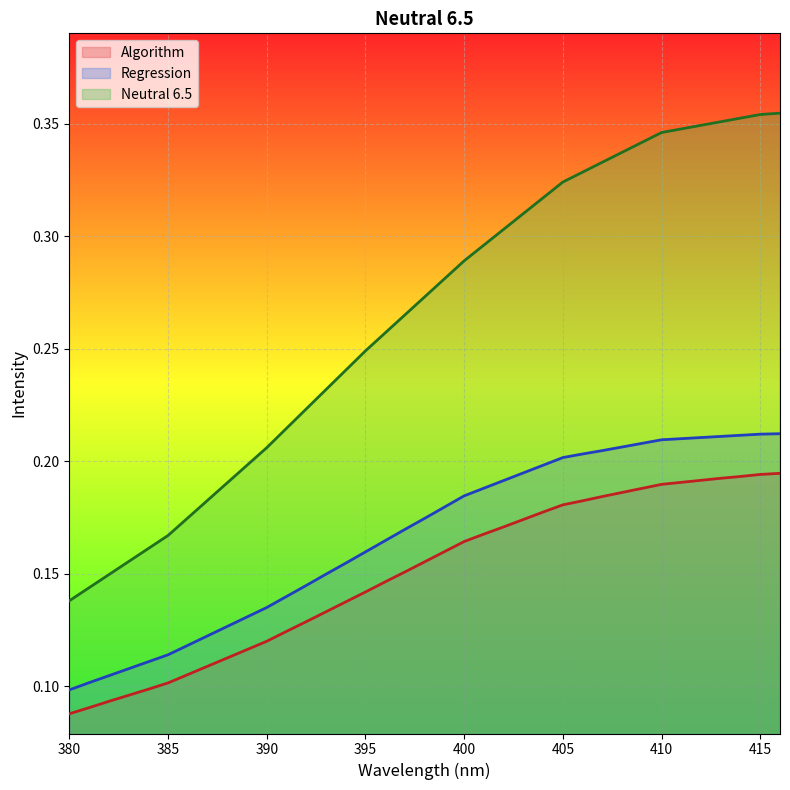

True or false: Algorithm and Neutral 6.5 cross at least once.

False